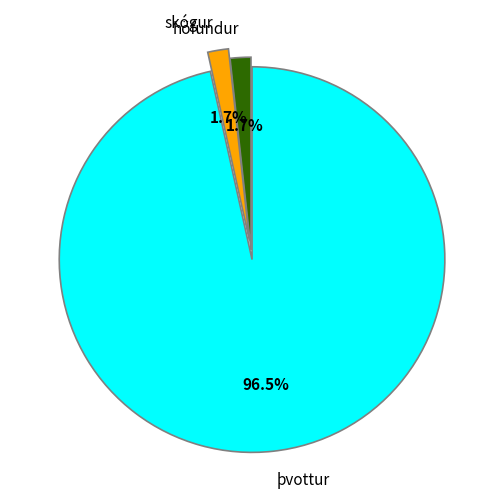

What percentage is the skógur slice, to the nearest percent?

2%